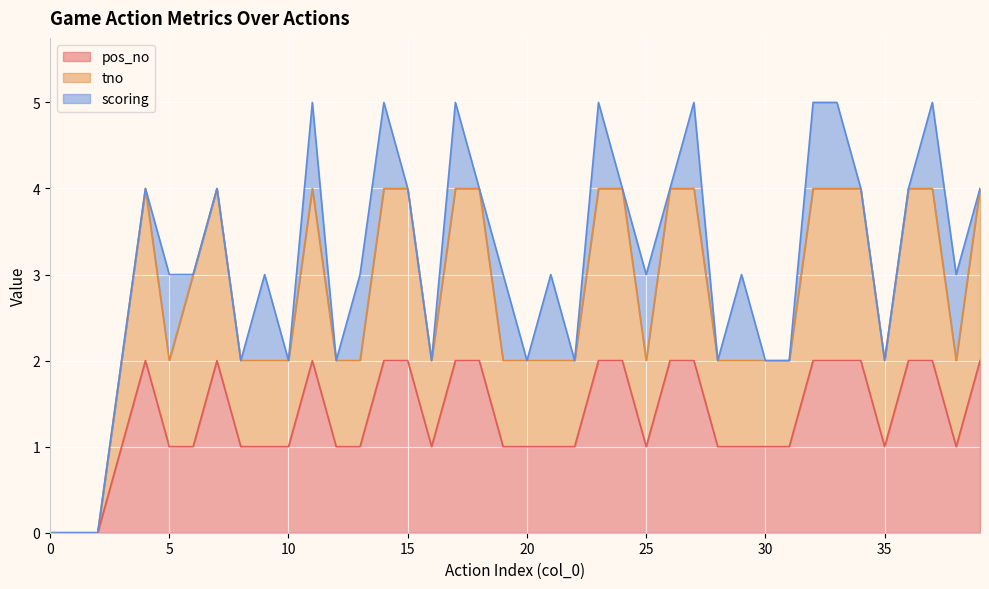

What is the maximum value for tno?

4